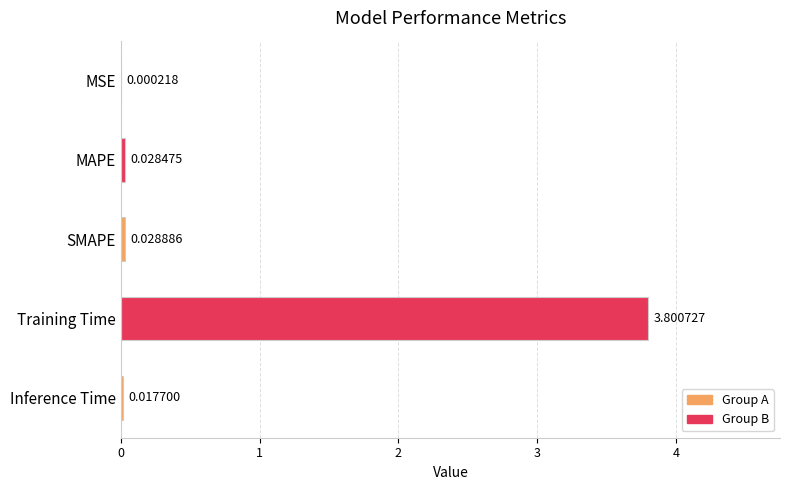

What is the sum of all values?

3.9